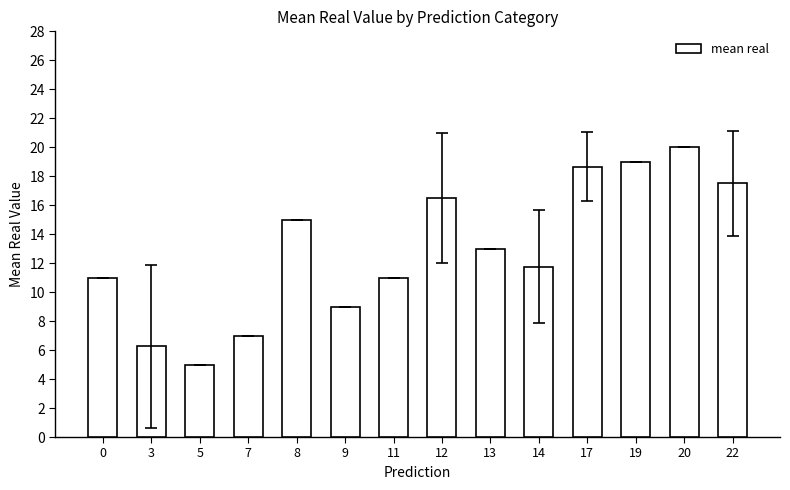

Where is the data nearest to the value 12?

14